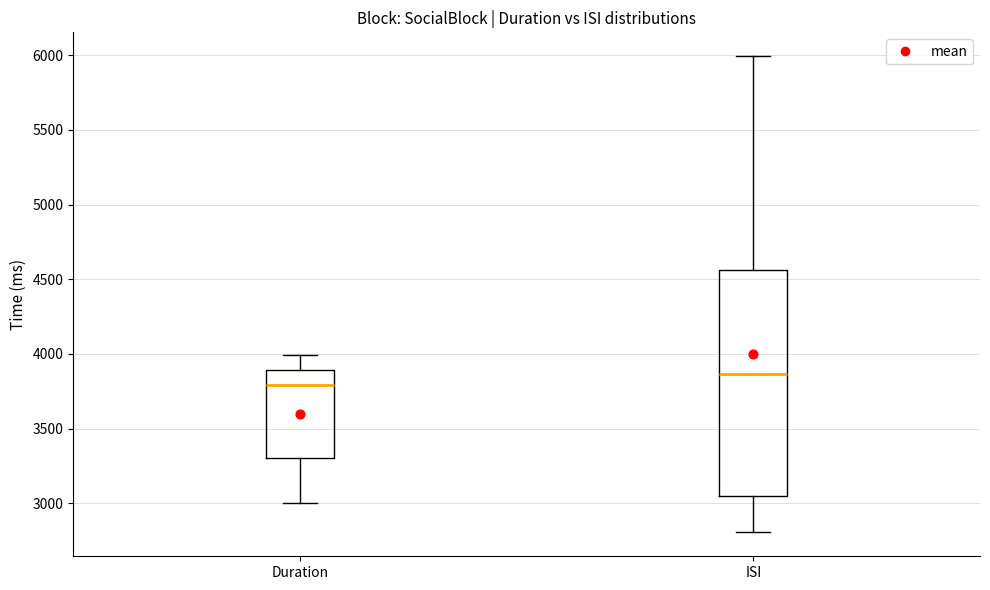

Reading left to right, read every box against the y-axis: the position of its median line, the range the box covers, and the ends of its whiskers. The values are not printed on the chart, so give them approximately, as read against the axis.

Duration: median 3800, box 3300 to 3900, whiskers 3000 to 4000
ISI: median 3850, box 3050 to 4550, whiskers 2800 to 6000